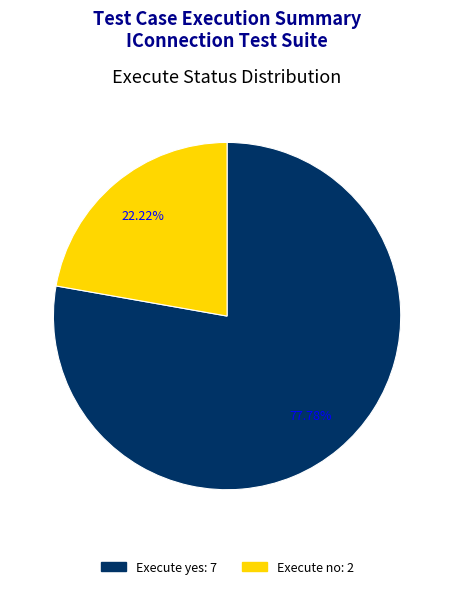

Is there any slice that represents more than half of the pie?

Yes